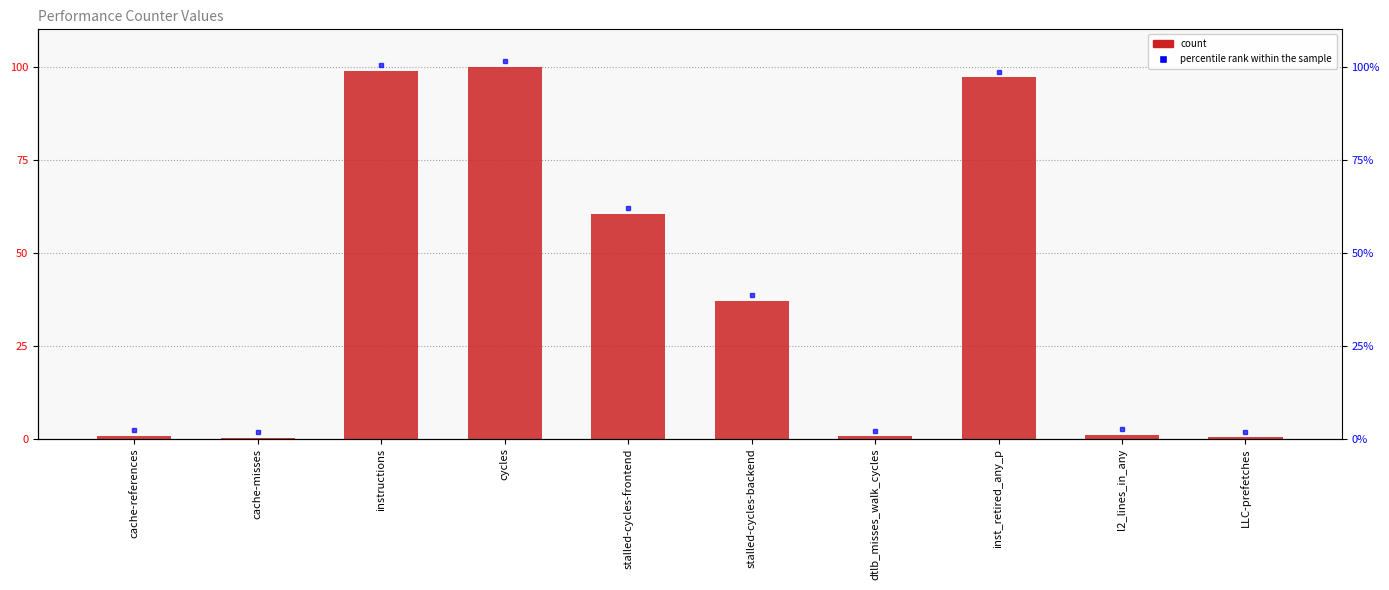

What is the change in value from stalled-cycles-frontend to inst_retired_any_p?

+36.6